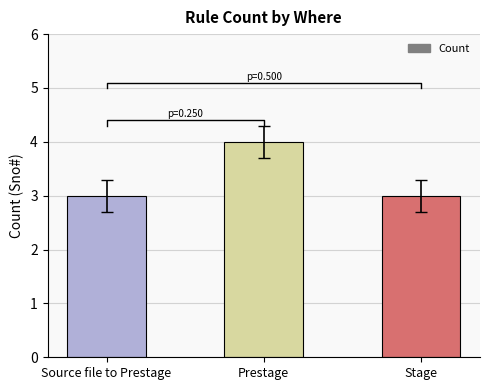

List the labels in order of value, largest first.

Prestage, Source file to Prestage, Stage